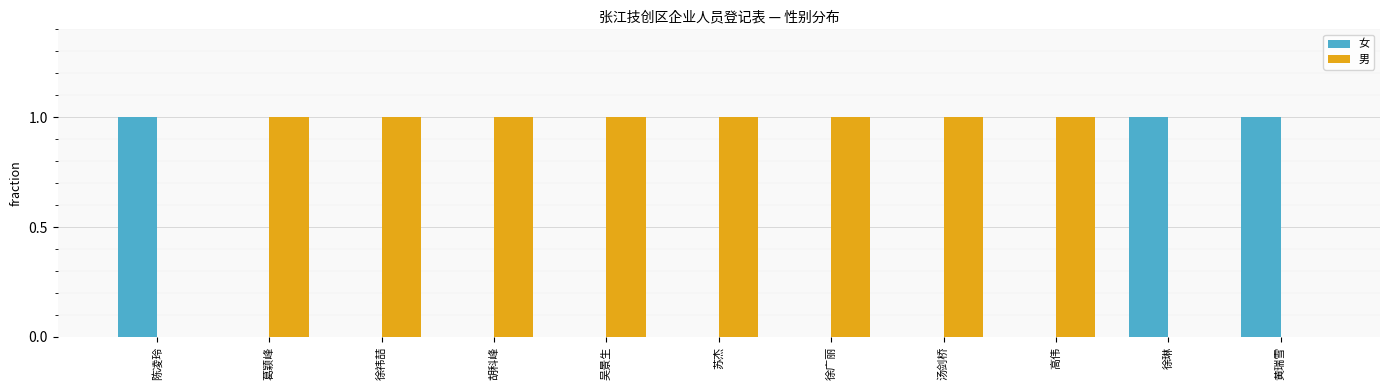

The 男 series shows 1 at 徐广丽. True or false?

True